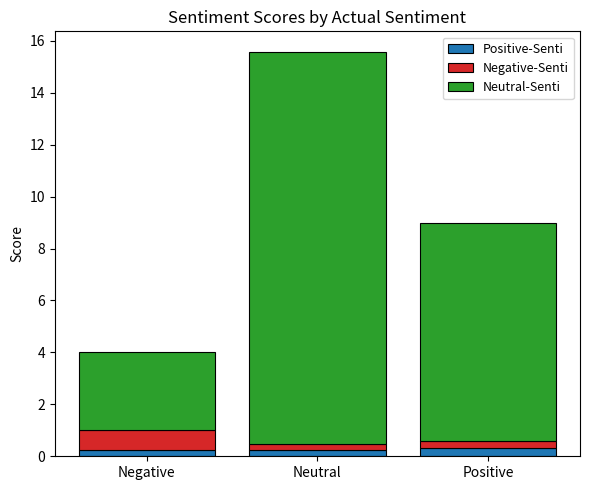

What is the total value across all series at Positive?

9.0